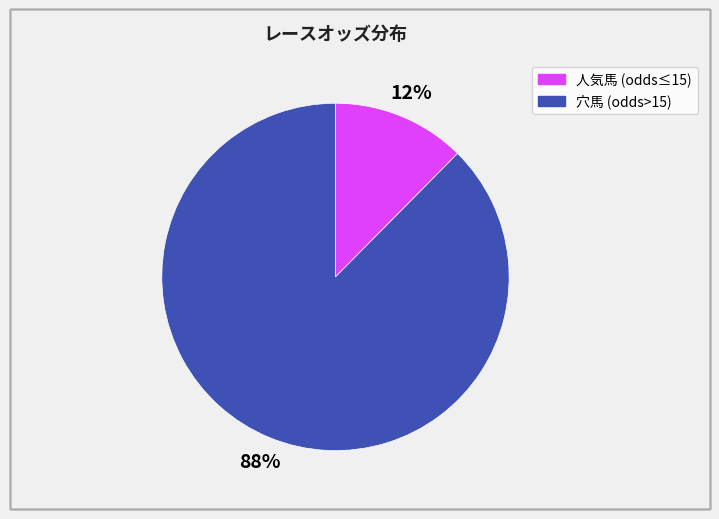

Is there a majority slice in this chart?

Yes